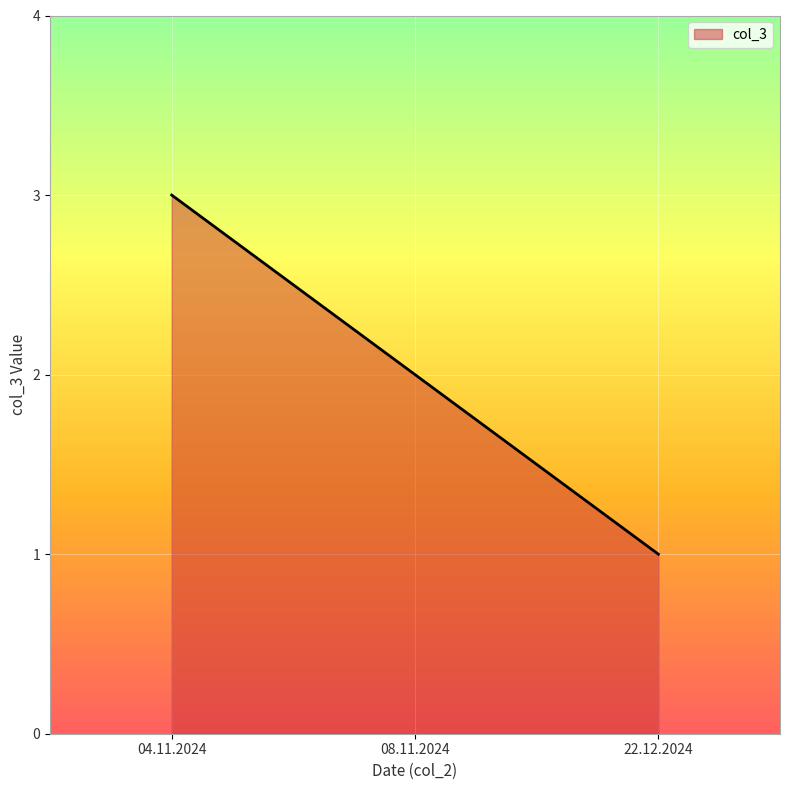

The chart shows a value of 0 at 22.12.2024. True or false?

False